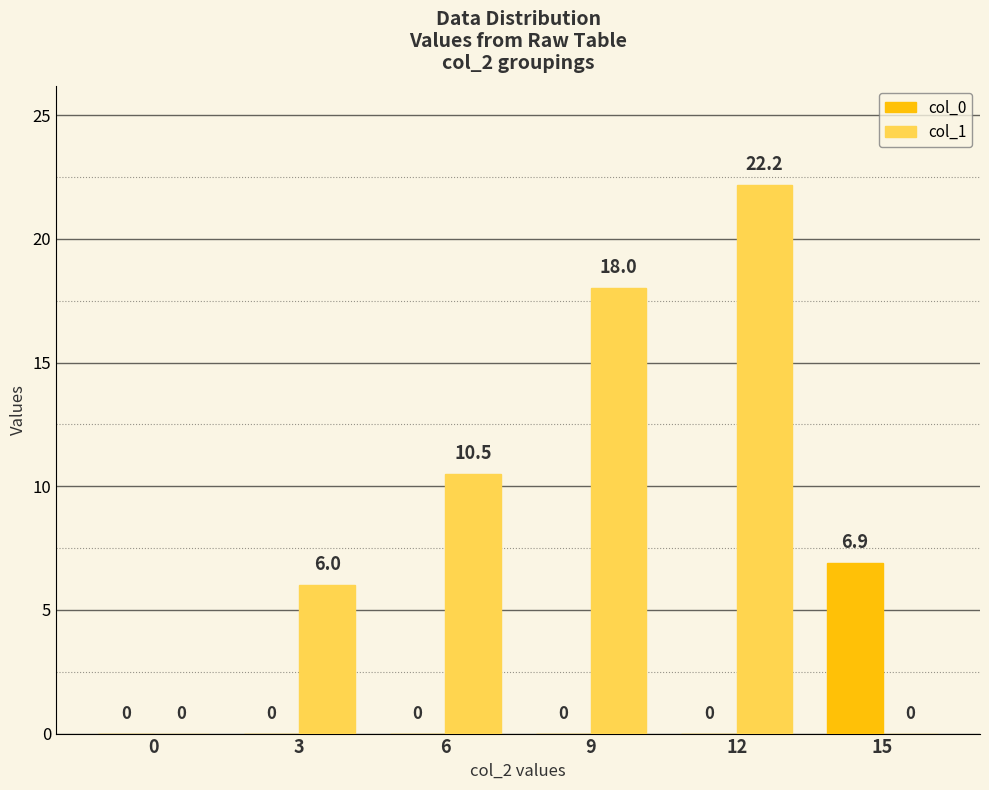

At which label does col_1 reach its peak?

12